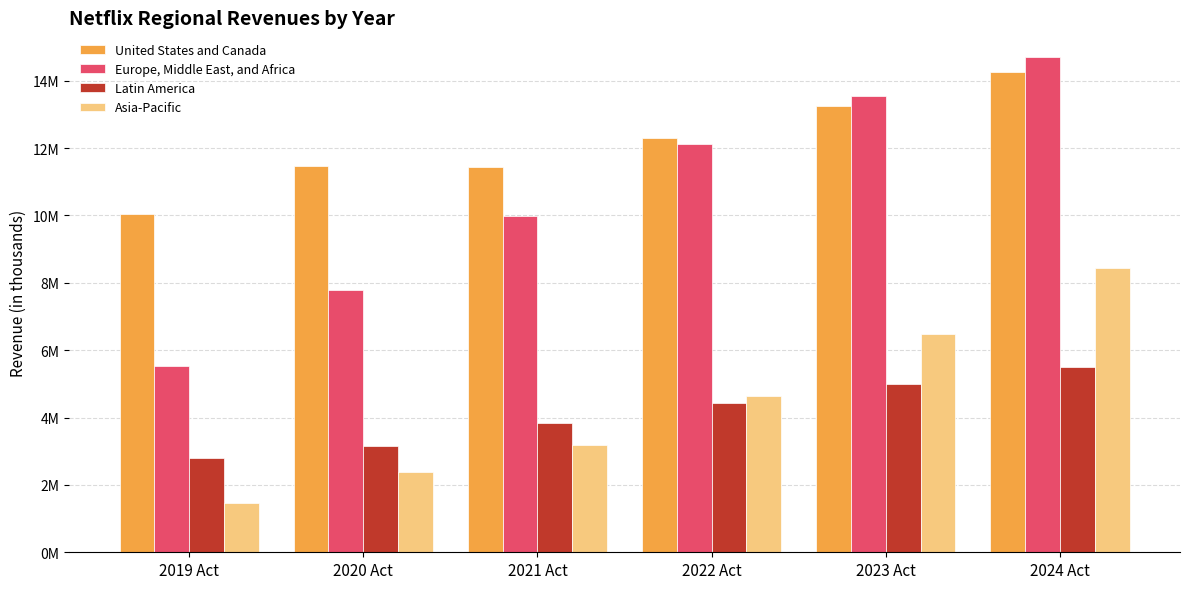

What position from the right is 2024 Act?

1